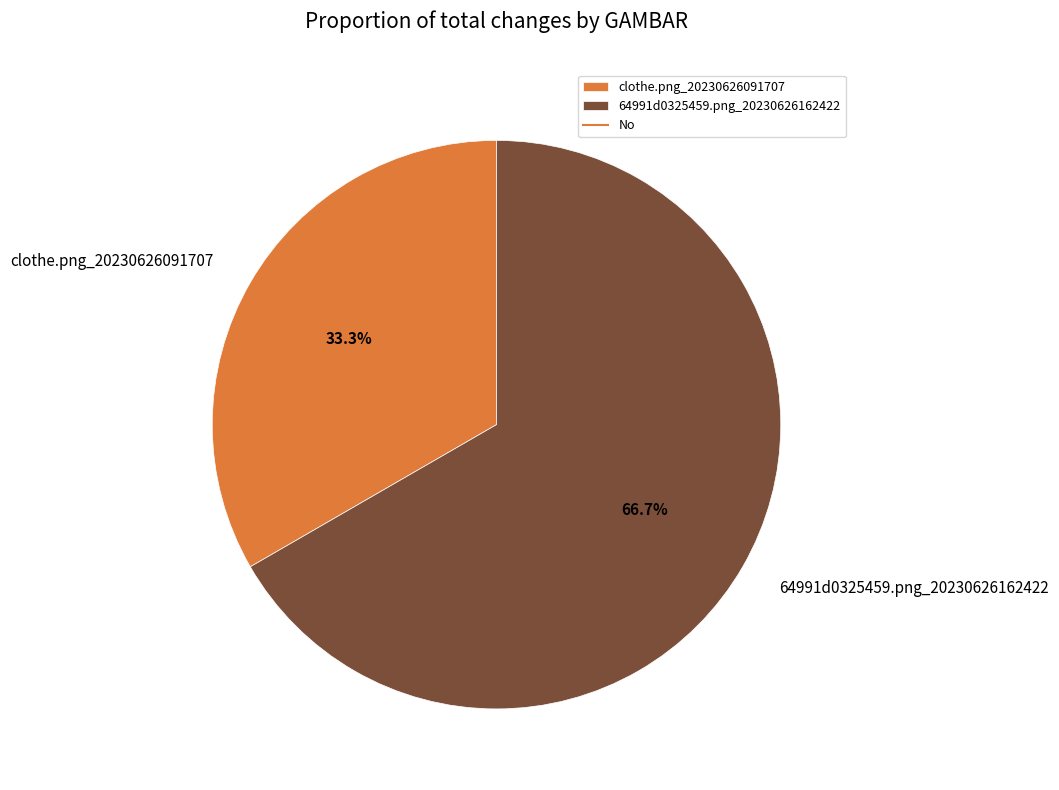

Is it true that 64991d0325459.png_20230626162422 is 59% of the pie?

False